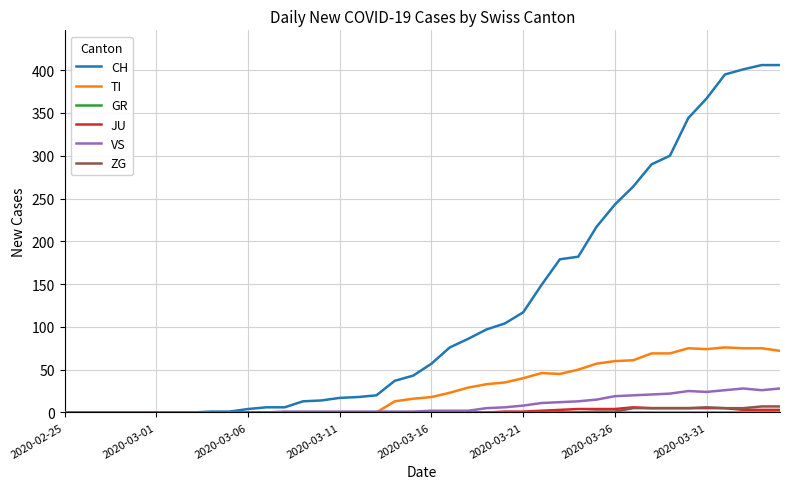

Which series has the widest spread of values?

CH